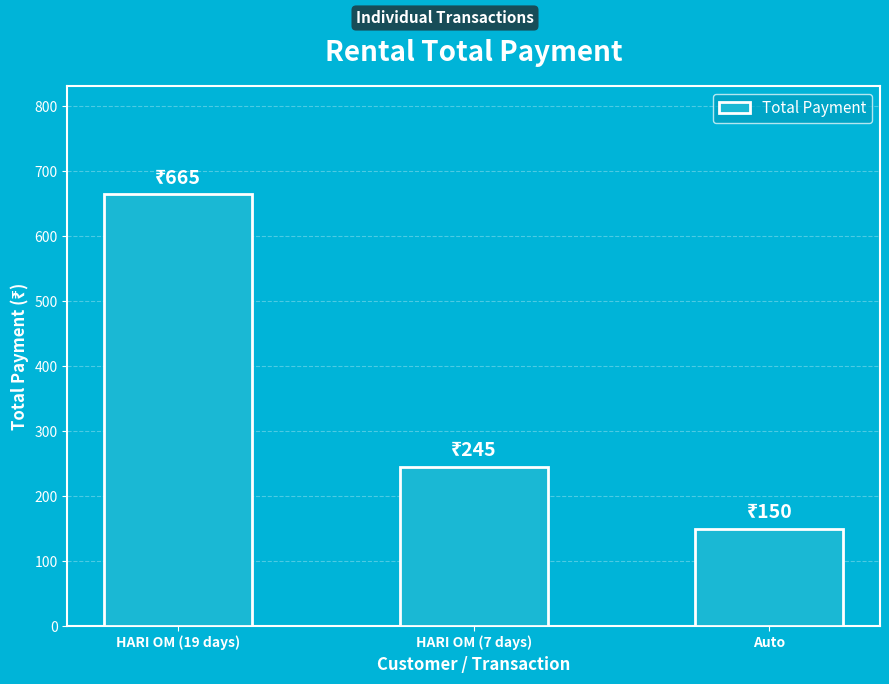

What value does the data have at HARI OM (7 days), to the nearest 100?

200